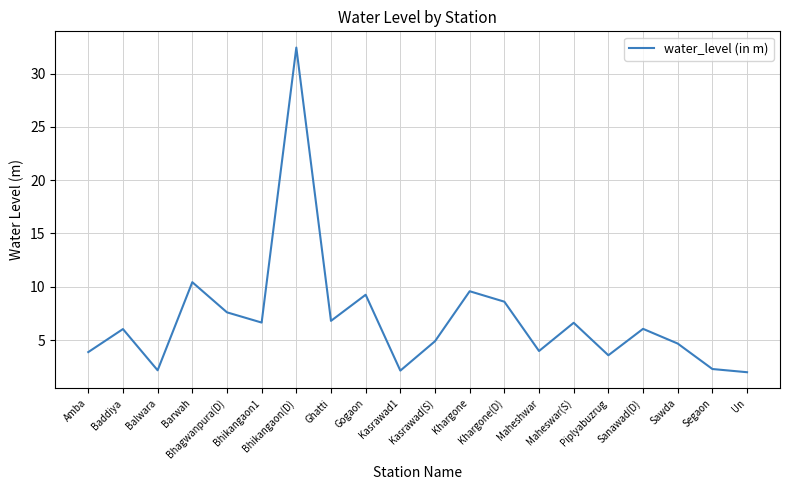

What is the smallest value displayed?

2.0